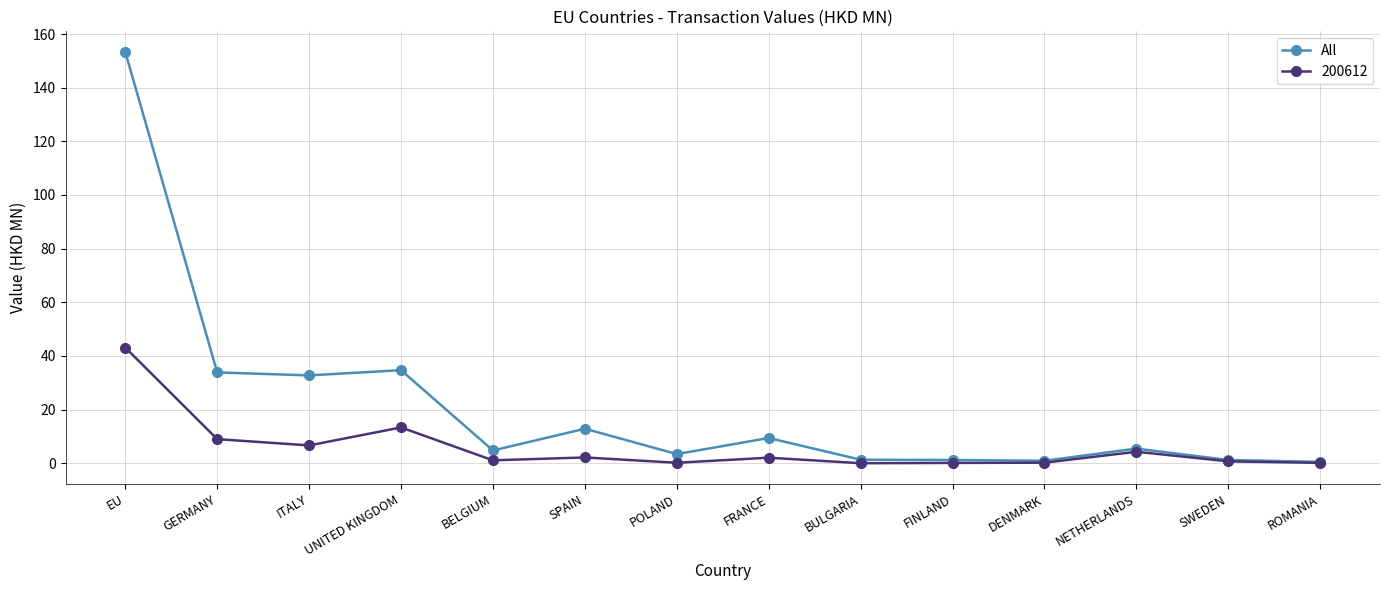

Where is the first local maximum for 200612?

UNITED KINGDOM